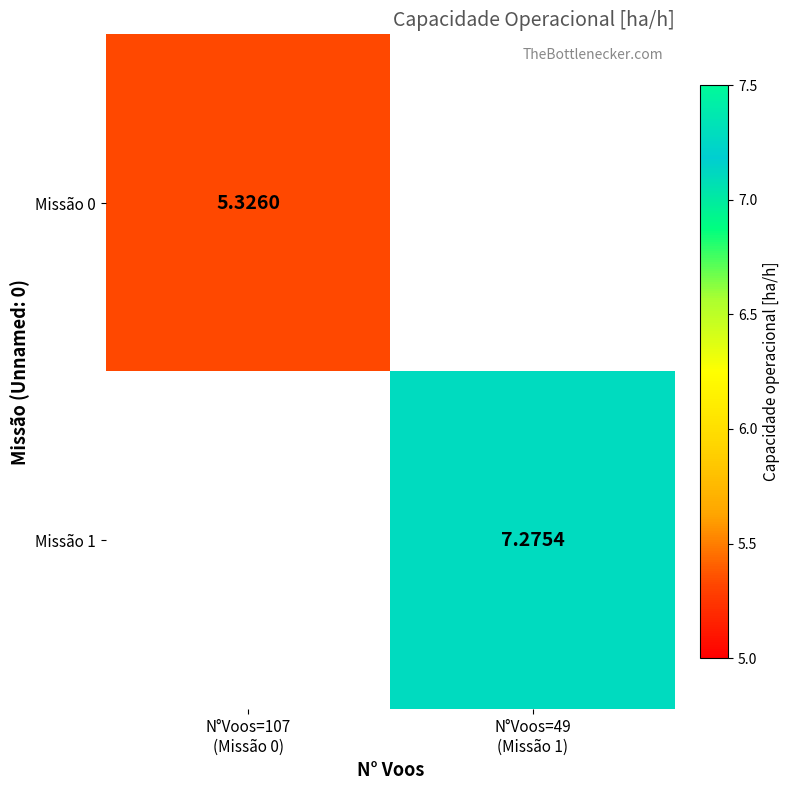

At how many categories does at least one series exceed 7?

1